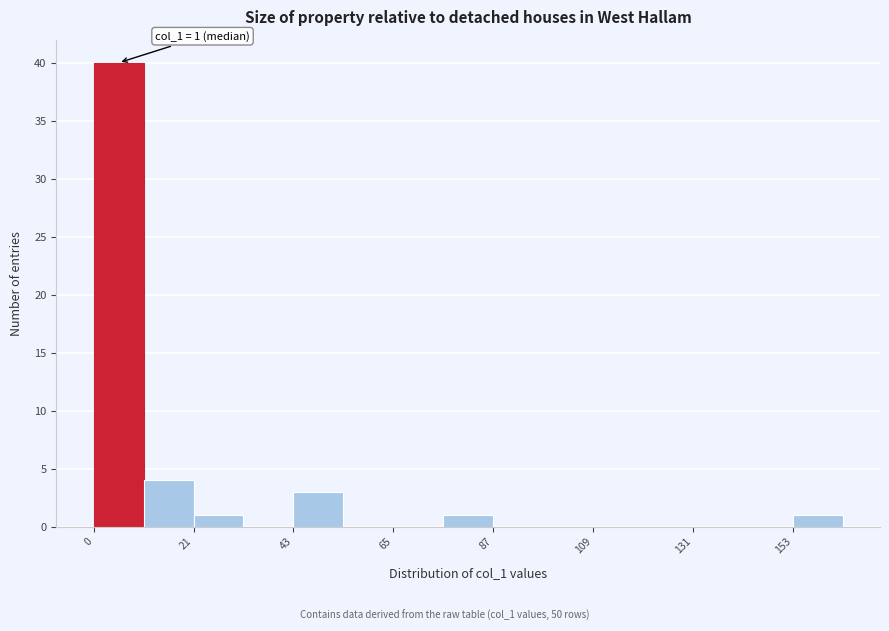

Around what value on the x-axis is the tallest bar? Give the approximate position of its centre, as read against the axis.

5